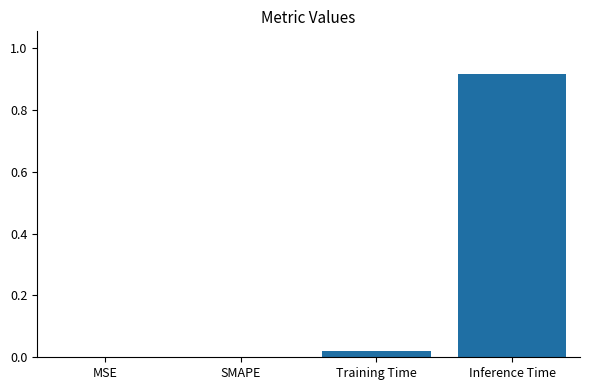

How many data points does each series have?

4